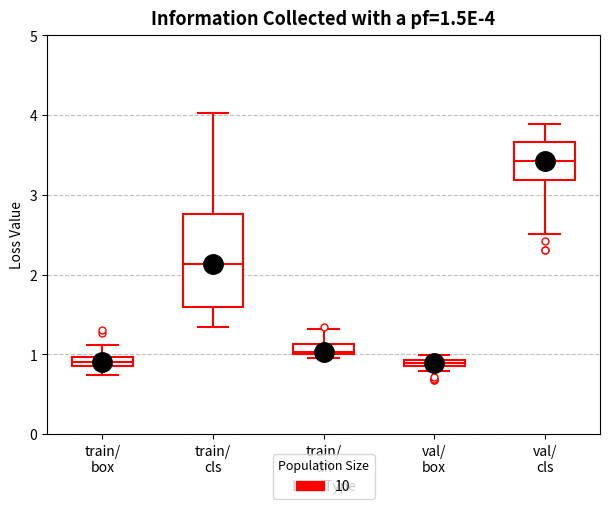

Which box's median line is the highest?

val/ cls